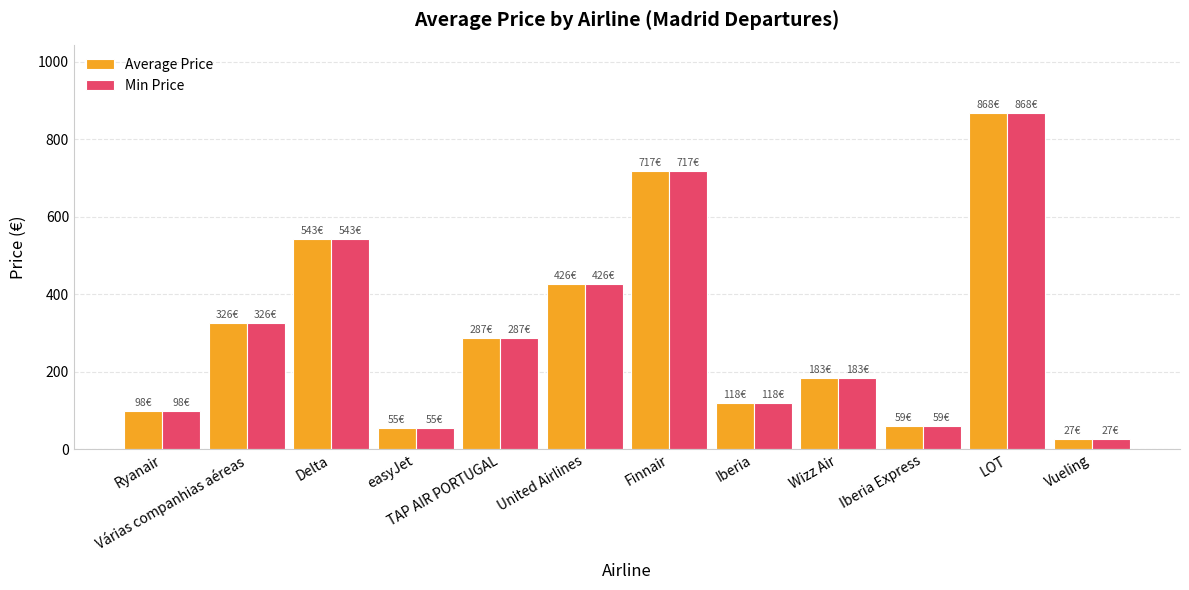

At which label is Min Price closest to 447?

United Airlines